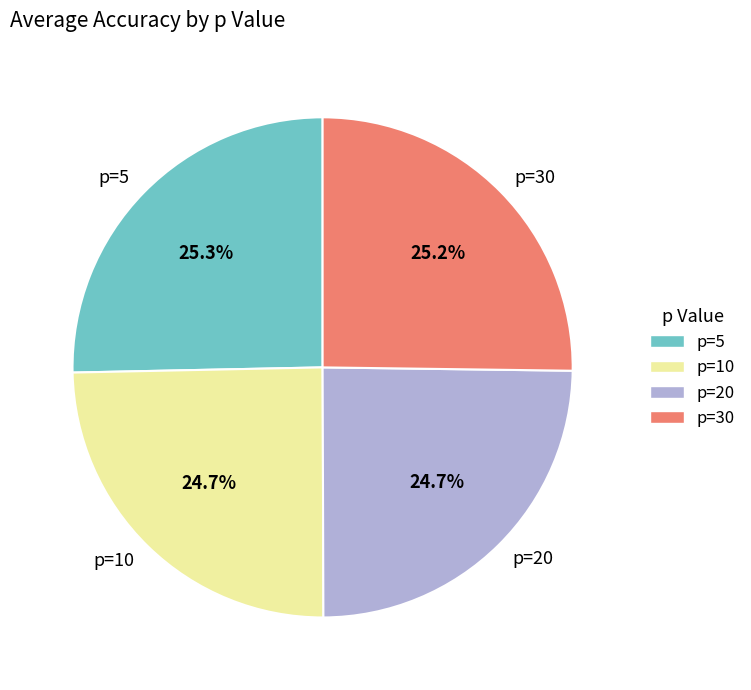

To the nearest percent, what is the average slice percentage?

25%